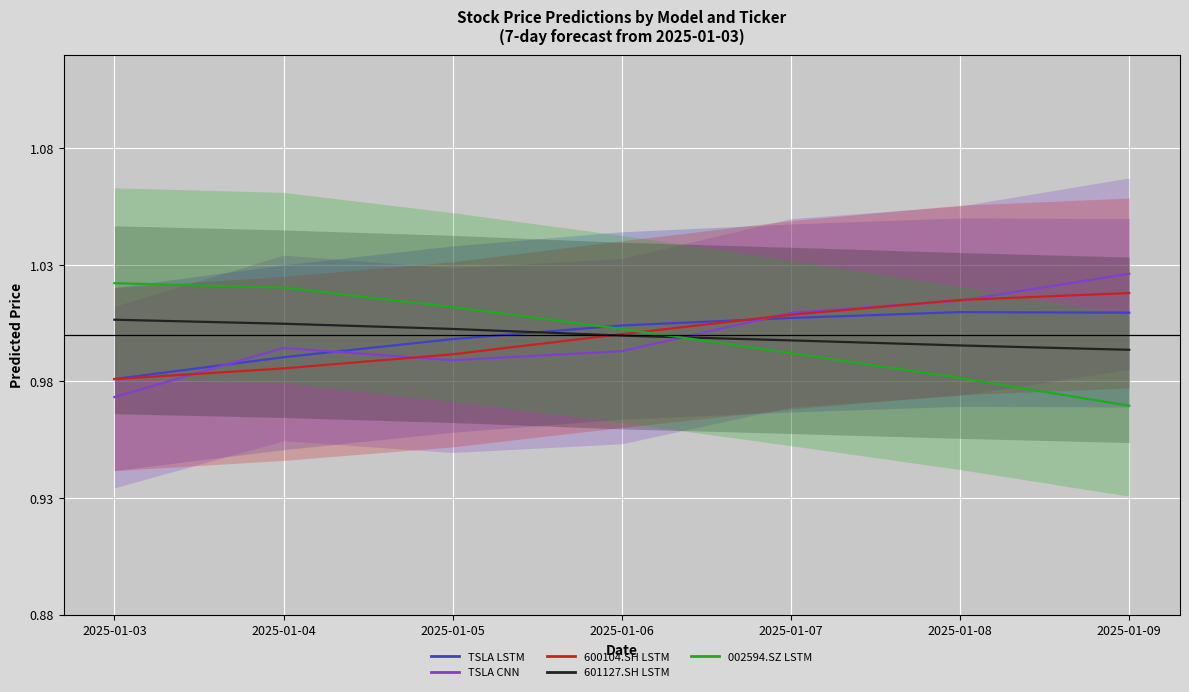

How many lines are shown in the chart?

5